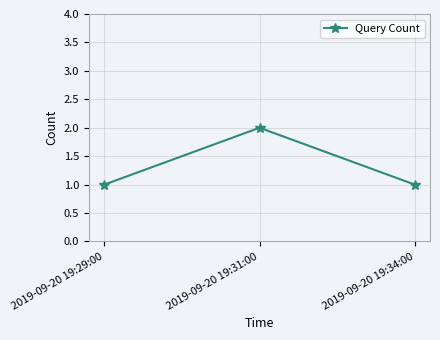

What is the ratio of the value at 2019-09-20 19:29:00 to the value at 2019-09-20 19:34:00?

1.0